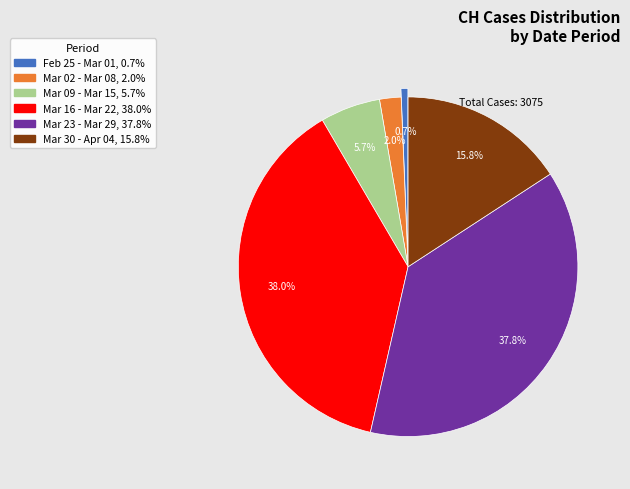

How many segments does this pie chart have?

6